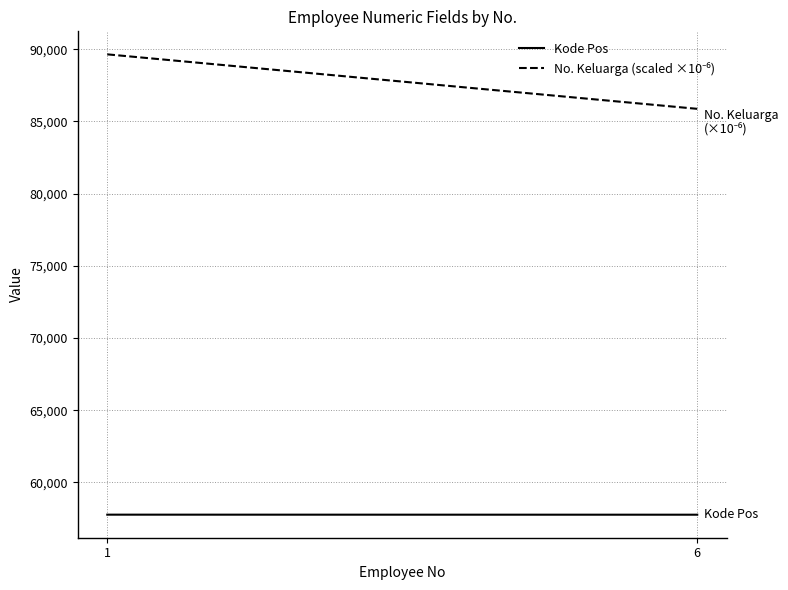

Read the No. Keluarga (scaled ×10⁻⁶) value at 1.

89651.4